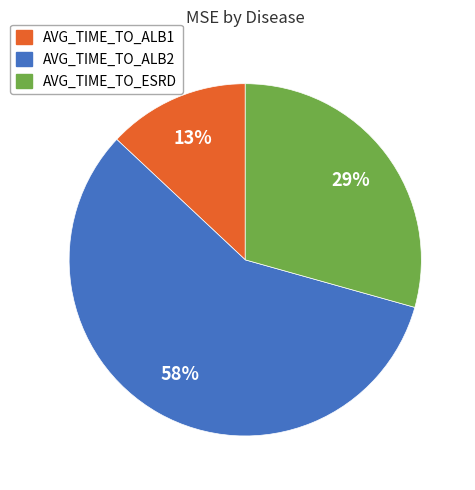

Is the sum of AVG_TIME_TO_ALB1 and AVG_TIME_TO_ESRD greater than half?

No